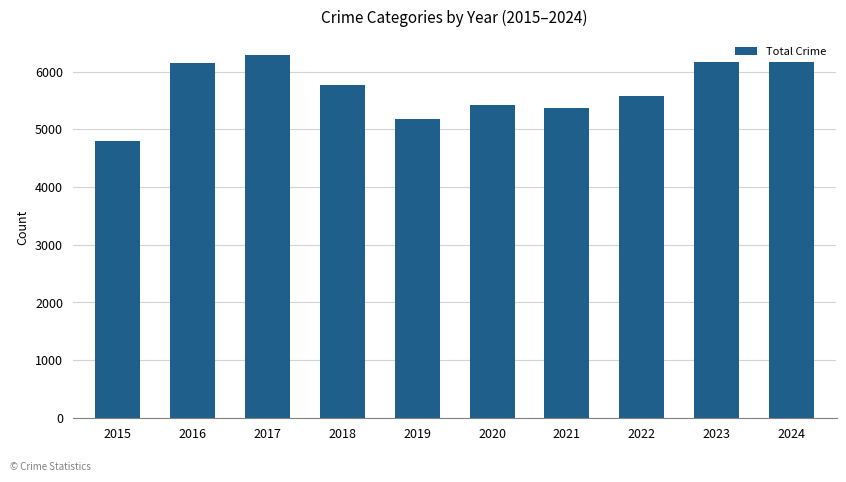

What is the ratio of the value at 2020 to the value at 2022?

1.0